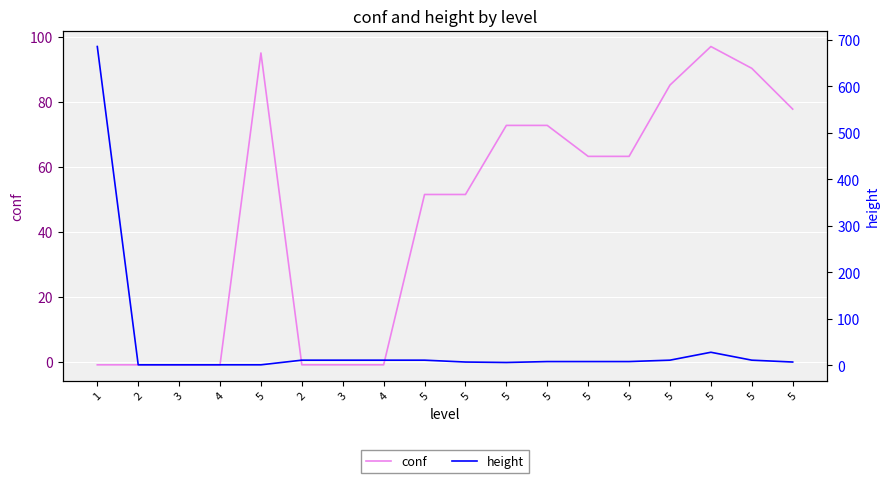

How many interior local peaks does the conf series have?

2